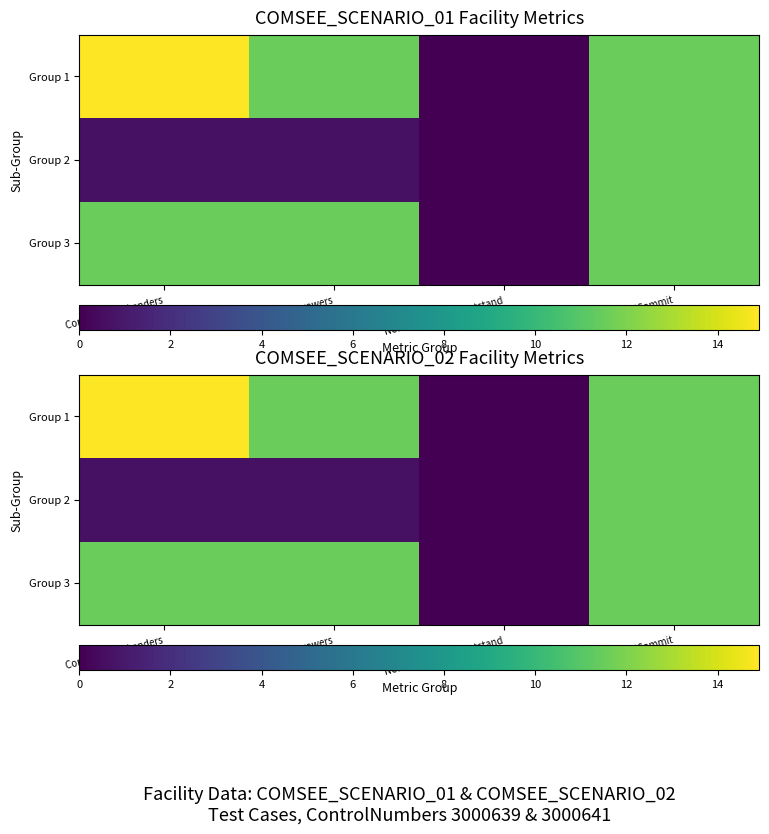

Count the number of data series in this chart.

3